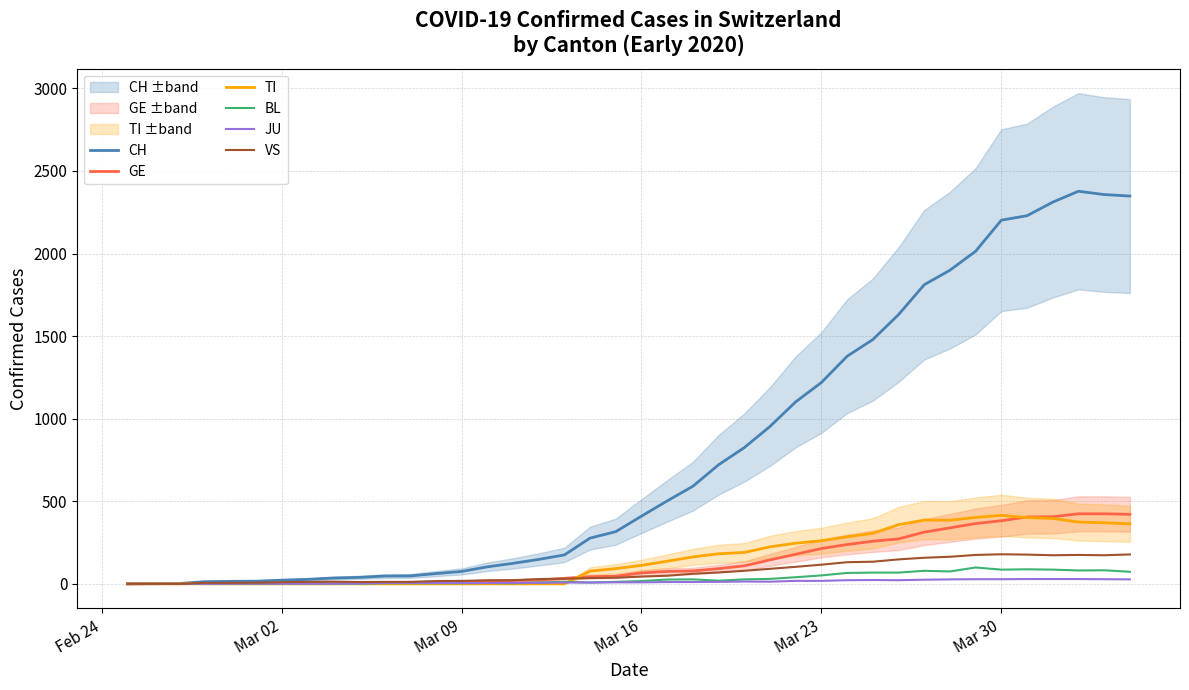

What is the highest value of the VS series?

179